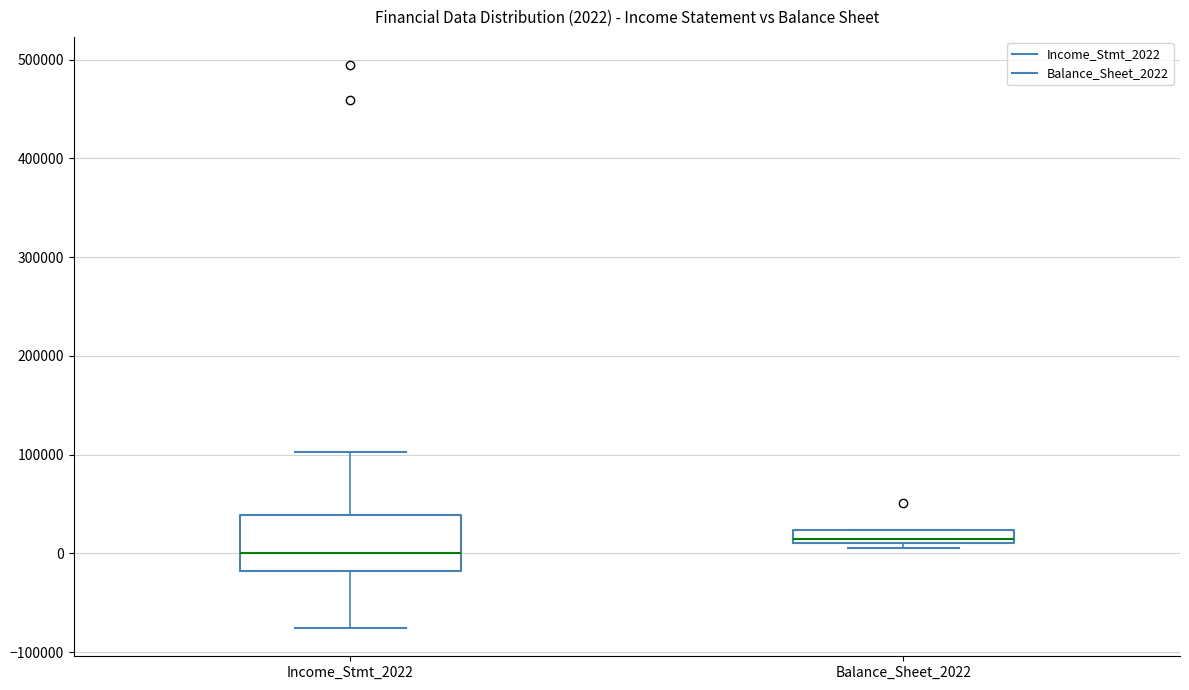

Comparing the boxes themselves (not the whiskers), which one is the tallest?

Income_Stmt_2022